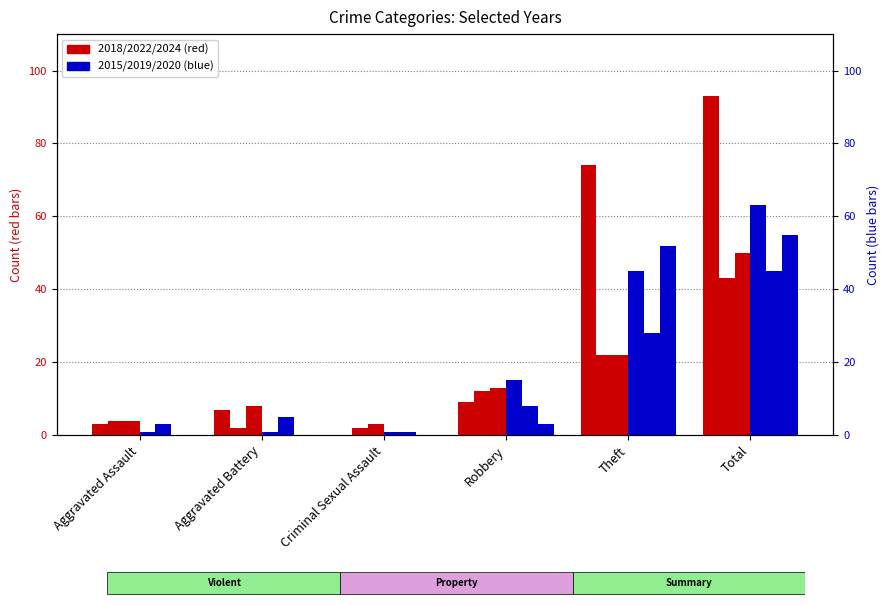

How many values in the 2020 series are below 8?

3